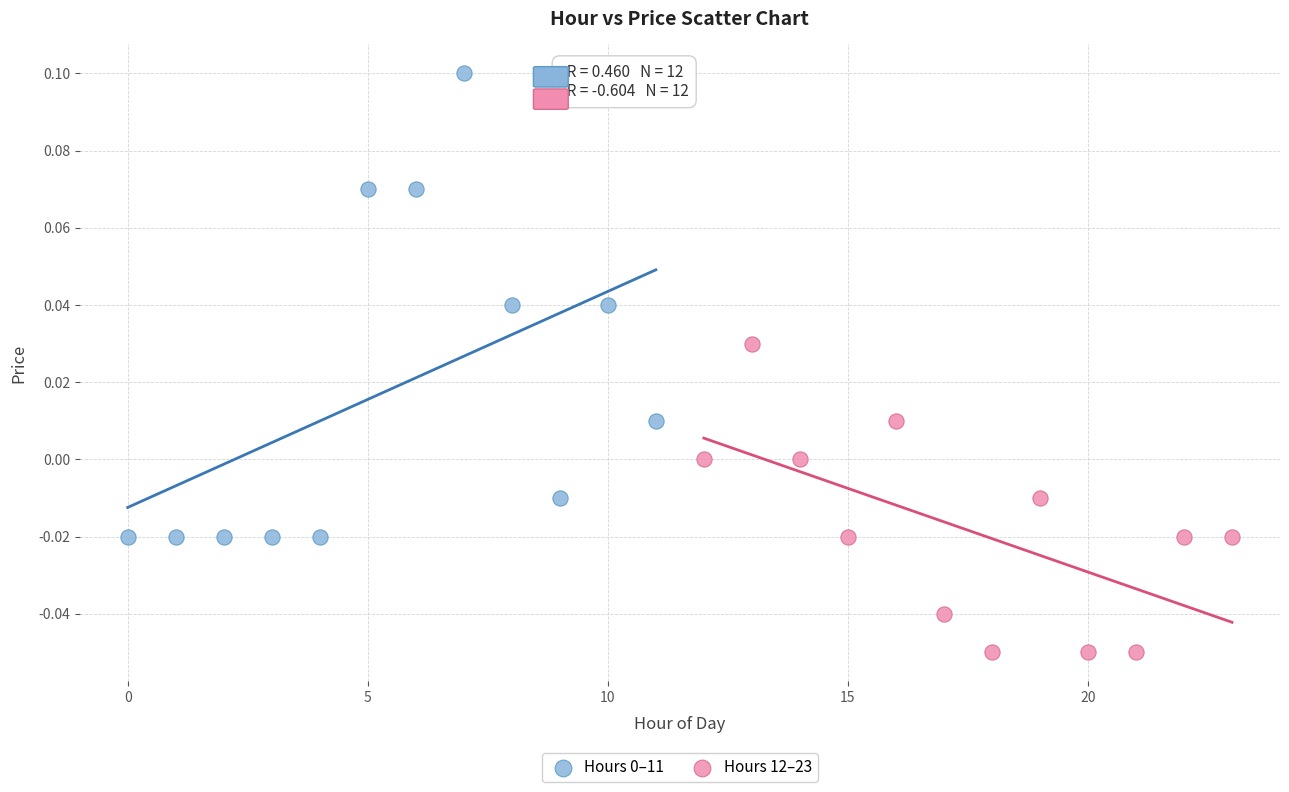

Which series contains the lowest Y value?

Hours 12–23